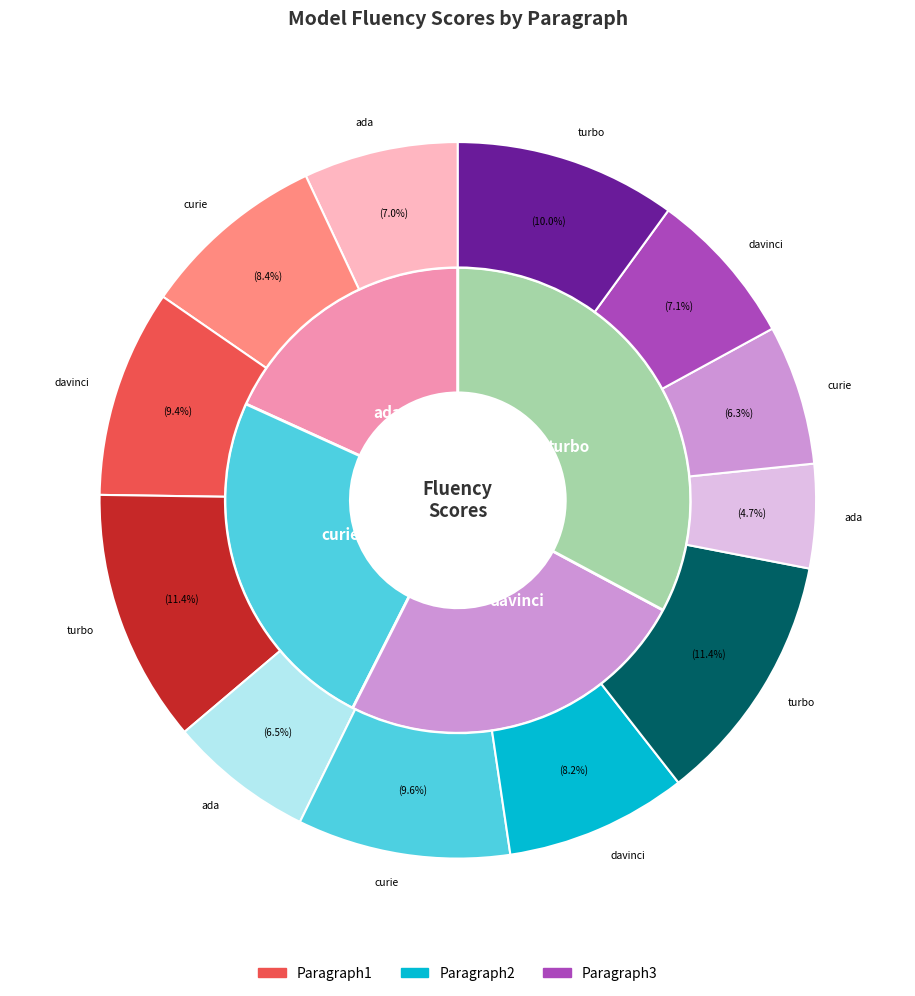

Between ada and davinci, which is larger?

davinci